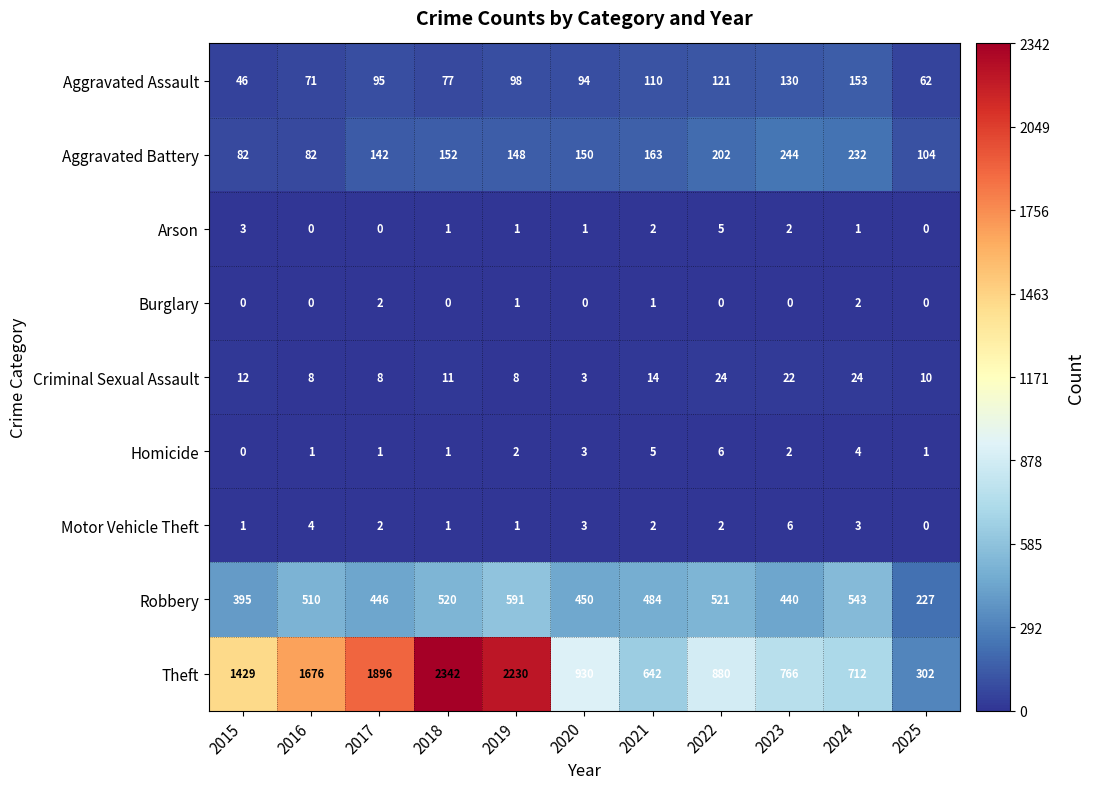

Which series has the widest spread of values?

Theft